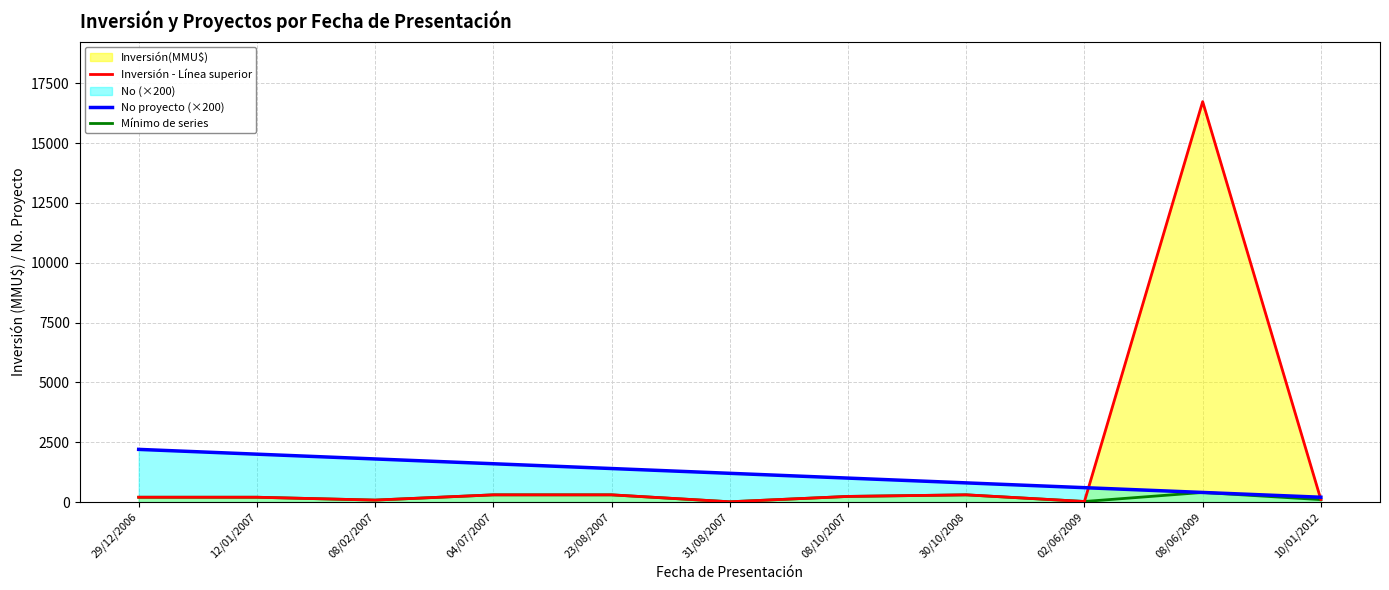

At which label does Inversión - Línea superior first exceed 200?

04/07/2007